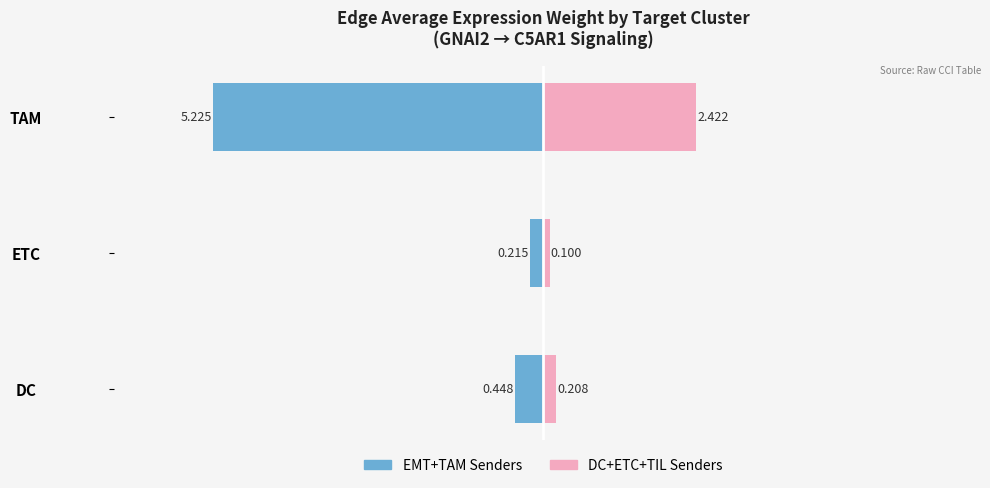

What is the minimum value for DC+ETC+TIL Senders?

0.1